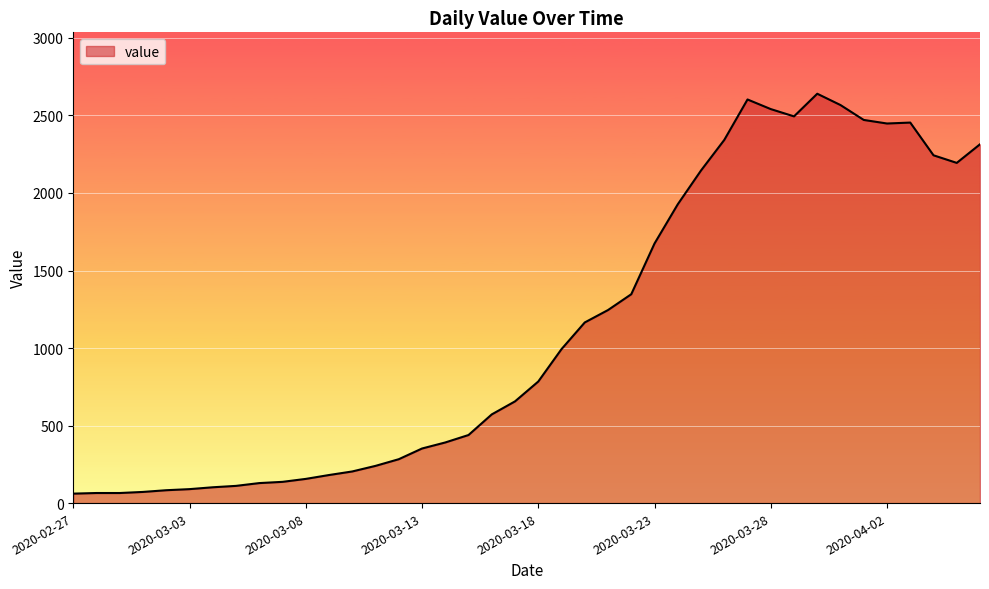

What is the difference between the maximum and minimum values?

2579